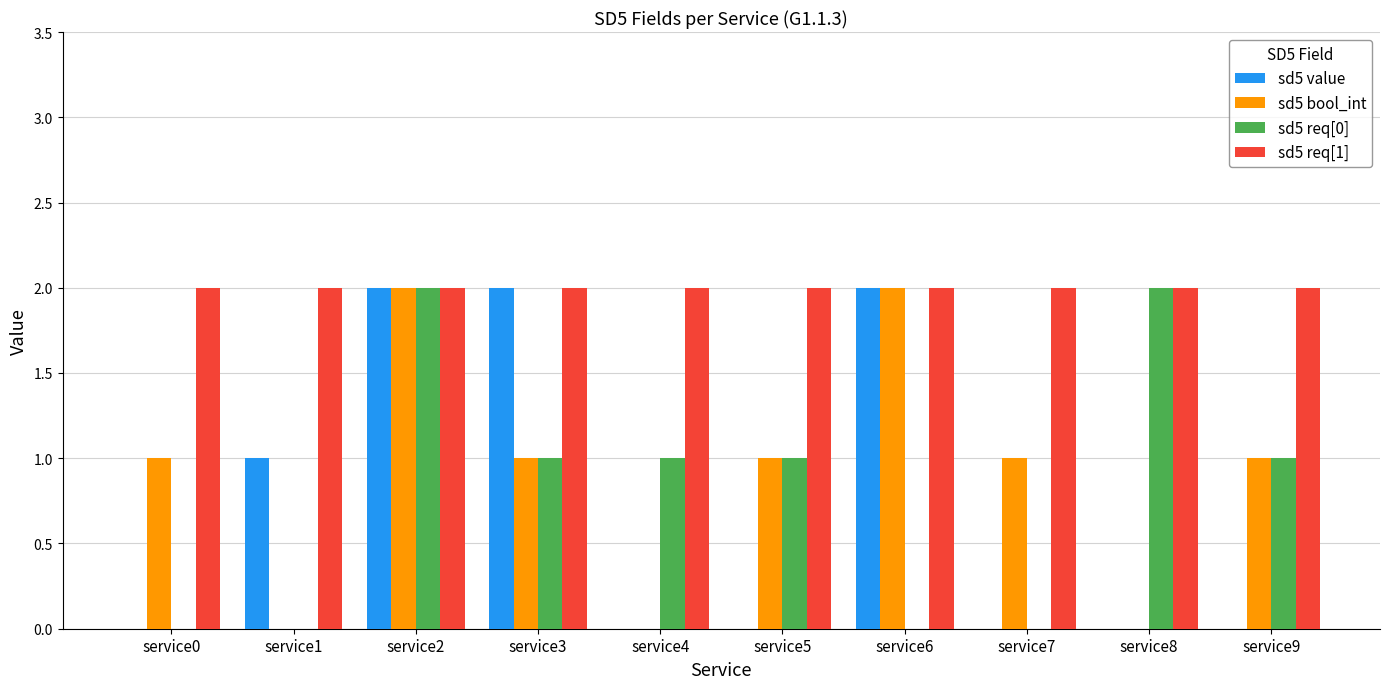

What are all the series names shown in the legend?

sd5 value, sd5 bool_int, sd5 req[0], sd5 req[1]